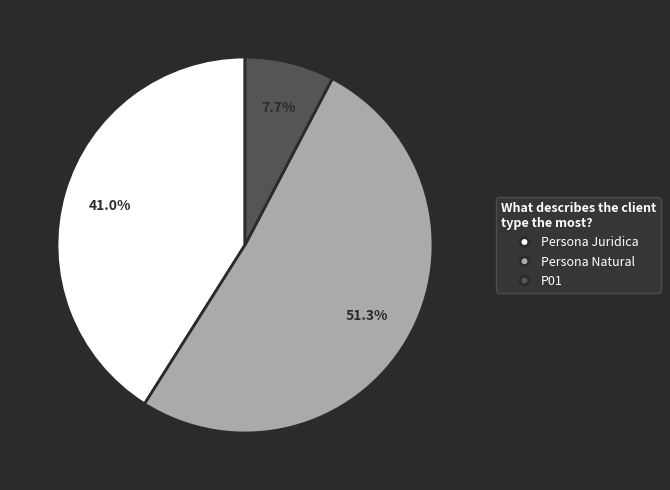

Which category has the smallest portion of the pie?

P01